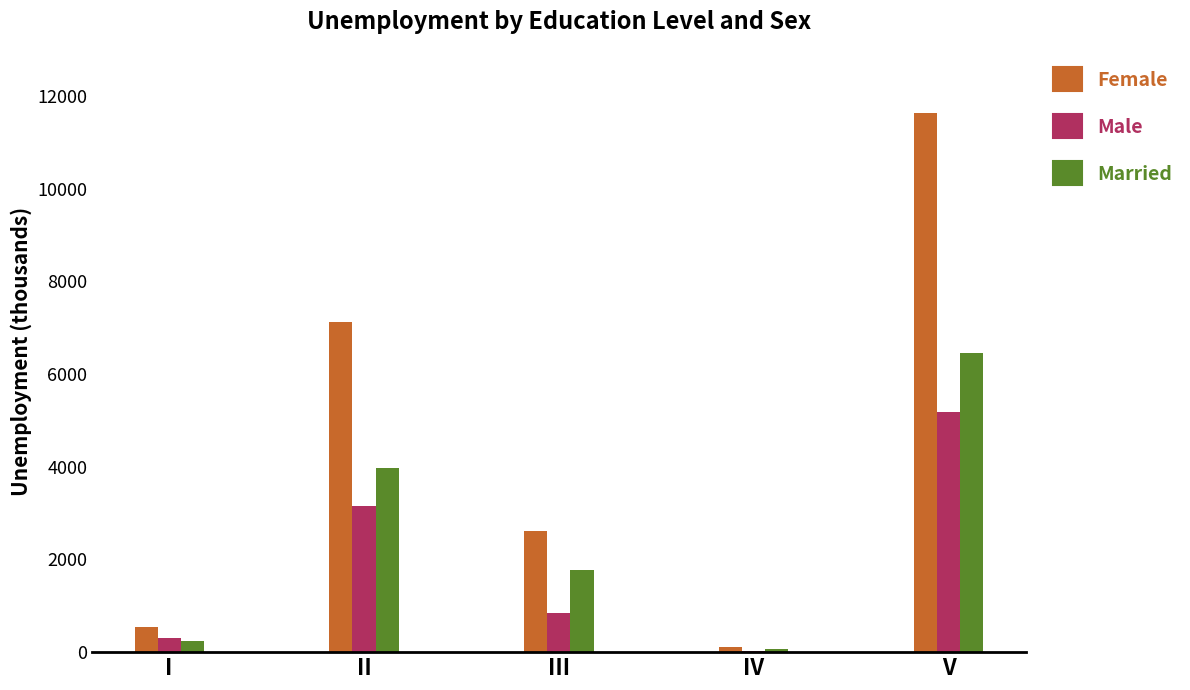

What is the sum of all Male values?

9527.5